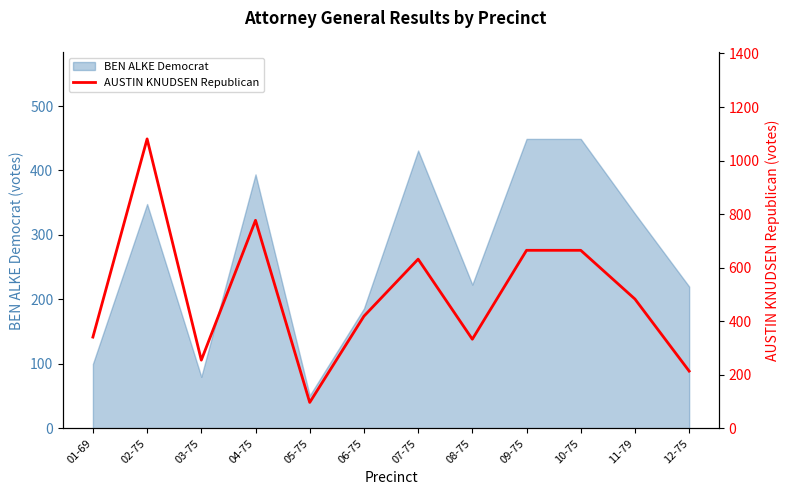

At which category does the chart reach its minimum across all series?

05-75